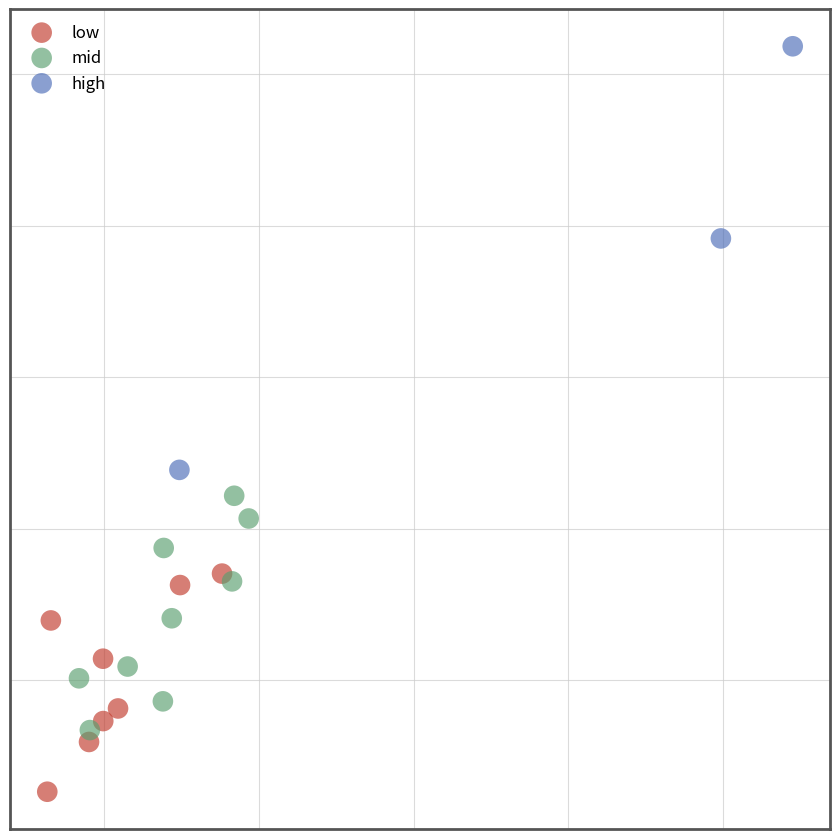

What are all the series names shown in the legend?

low, mid, high